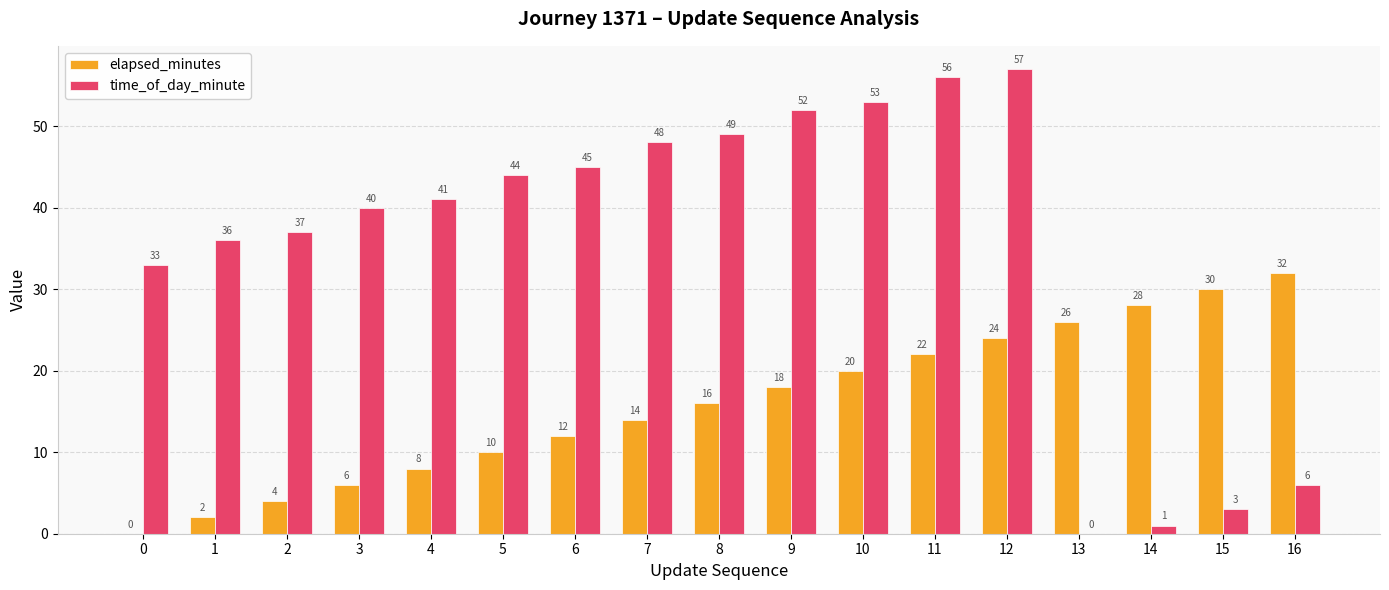

Where is elapsed_minutes nearest to the value 16?

8